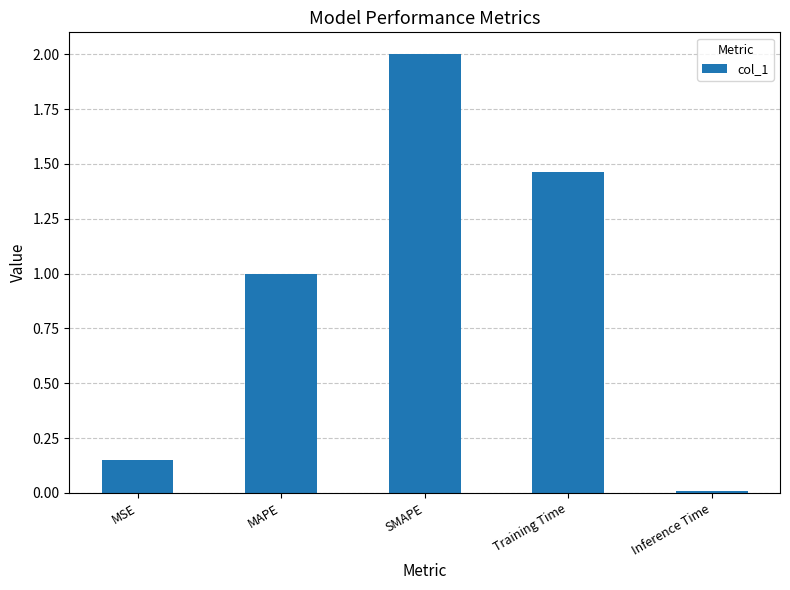

At which category does the chart reach its peak across all series?

SMAPE